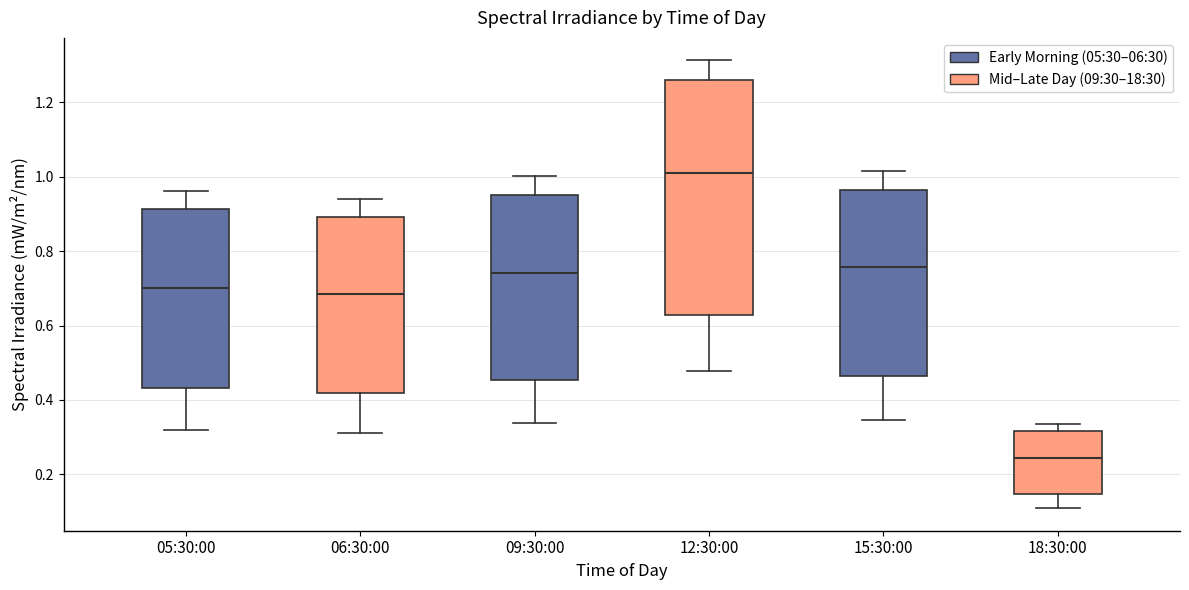

Reading left to right, read every box against the y-axis: the position of its median line, the range the box covers, and the ends of its whiskers. The values are not printed on the chart, so give them approximately, as read against the axis.

05:30:00: median 0.70, box 0.44 to 0.92, whiskers 0.32 to 0.96
06:30:00: median 0.68, box 0.42 to 0.90, whiskers 0.30 to 0.94
09:30:00: median 0.74, box 0.46 to 0.96, whiskers 0.34 to 1.00
12:30:00: median 1.00, box 0.62 to 1.26, whiskers 0.48 to 1.32
15:30:00: median 0.76, box 0.46 to 0.96, whiskers 0.34 to 1.02
18:30:00: median 0.24, box 0.14 to 0.32, whiskers 0.10 to 0.34